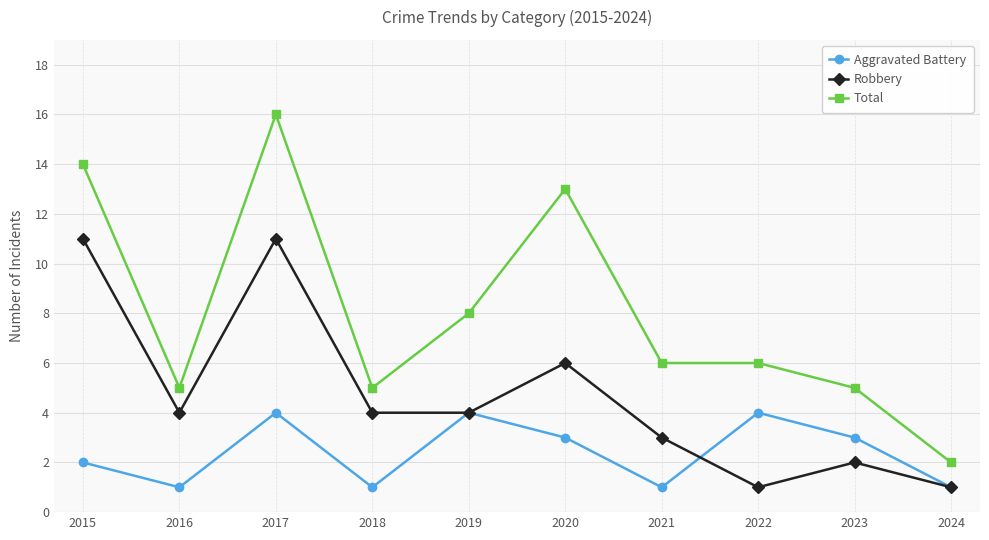

True or false: Total and Aggravated Battery cross at least once.

False